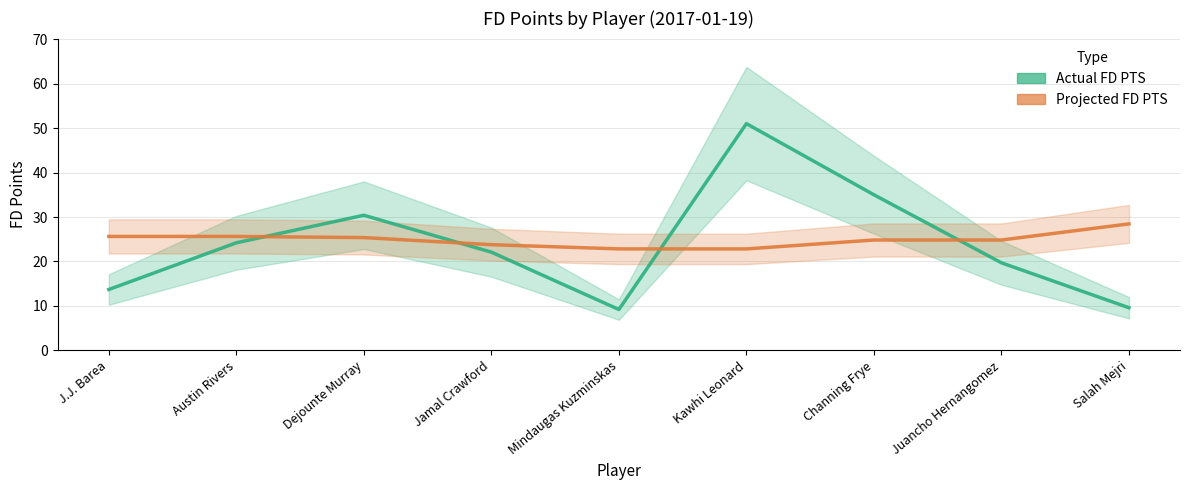

Which series has the largest range (max minus min)?

Actual FD PTS